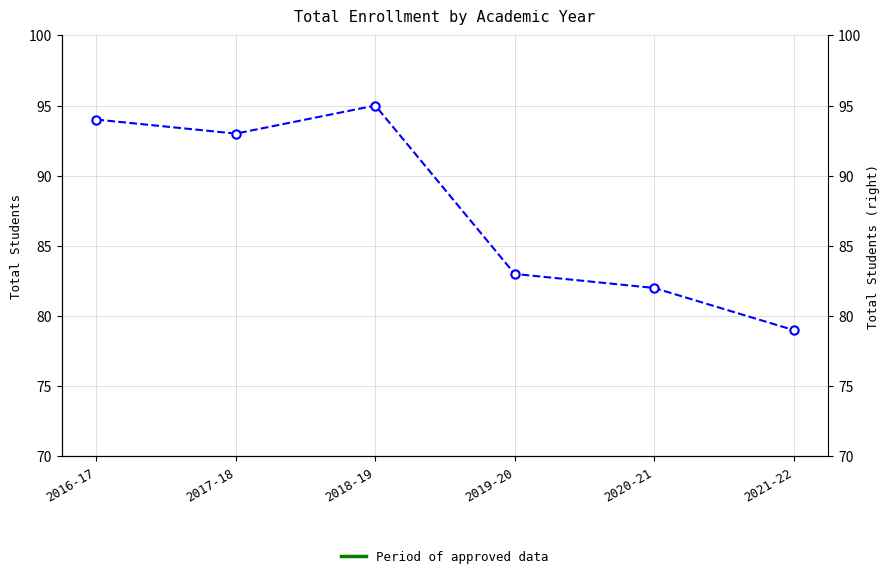

Where is the first local minimum?

2017-18